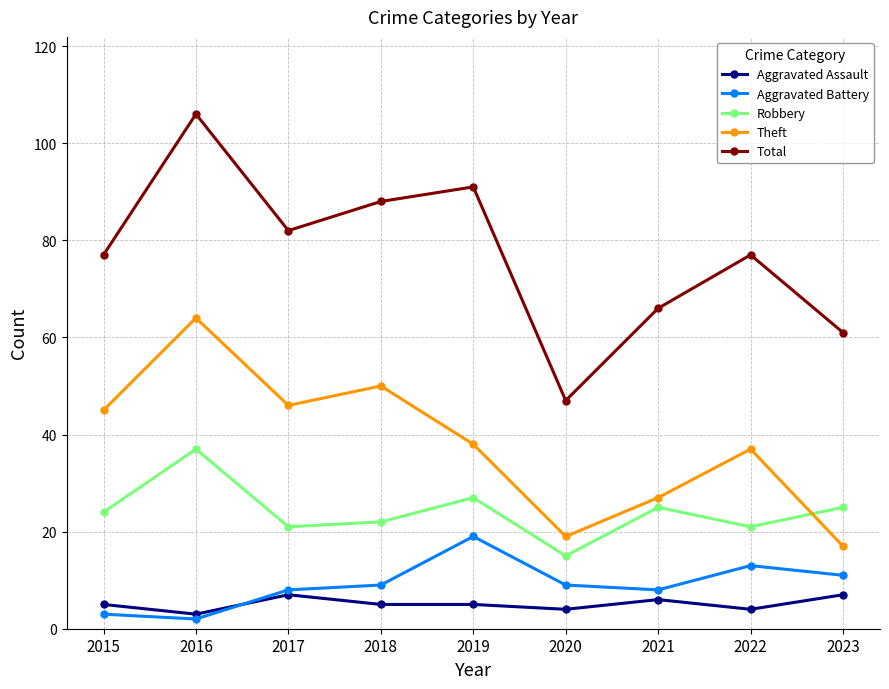

True or false: Aggravated Assault and Total intersect in this chart.

False